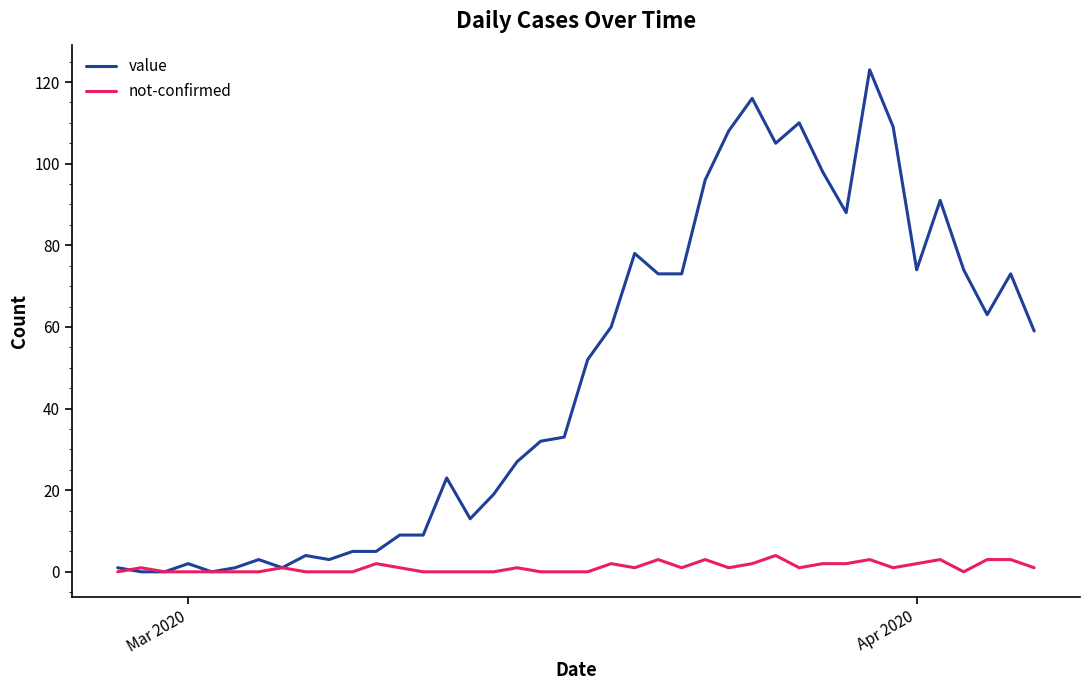

What is the maximum value shown in the chart?

123